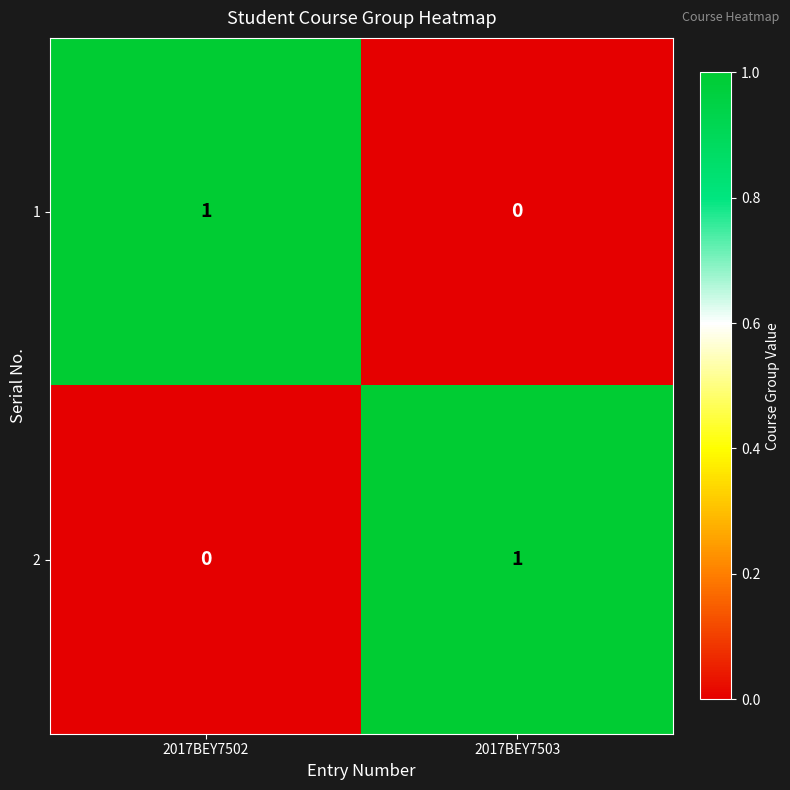

Rank the series at 2017BEY7503 from lowest to highest value.

1, 2